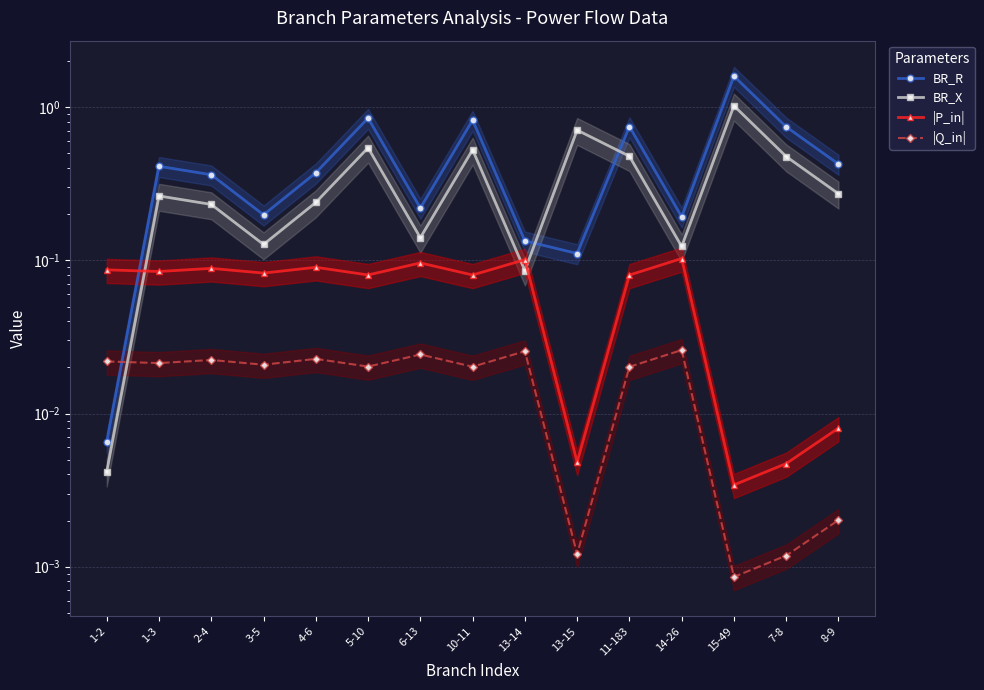

At which label is |P_in| closest to 0?

15-49